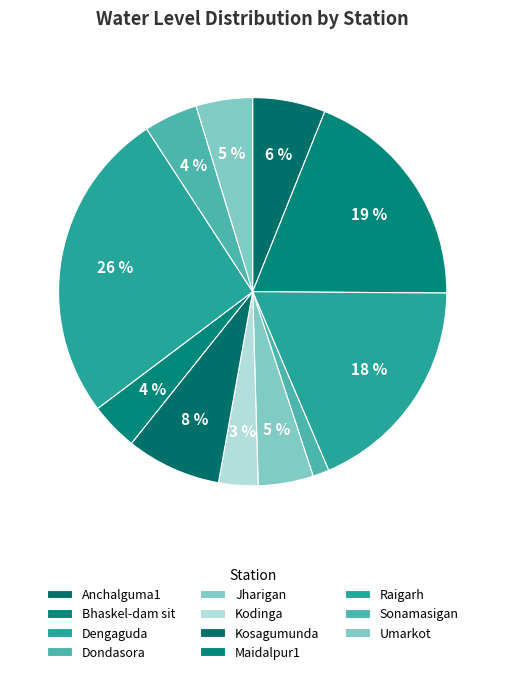

Count the number of slices in the pie.

11